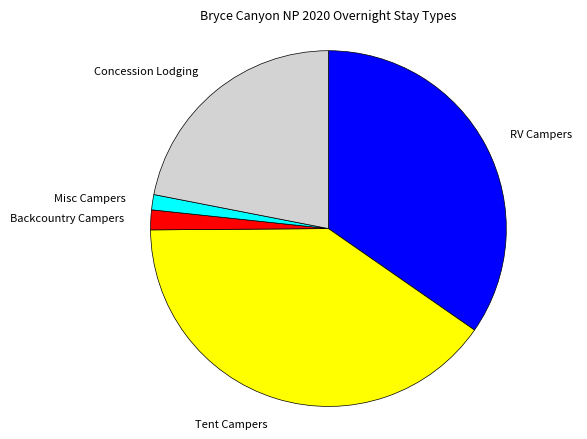

True or false: RV Campers accounts for 35% of the total.

True